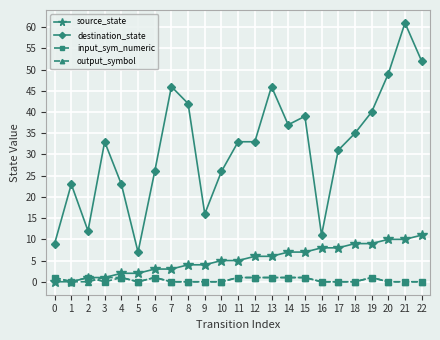

True or false: destination_state and input_sym_numeric intersect in this chart.

False